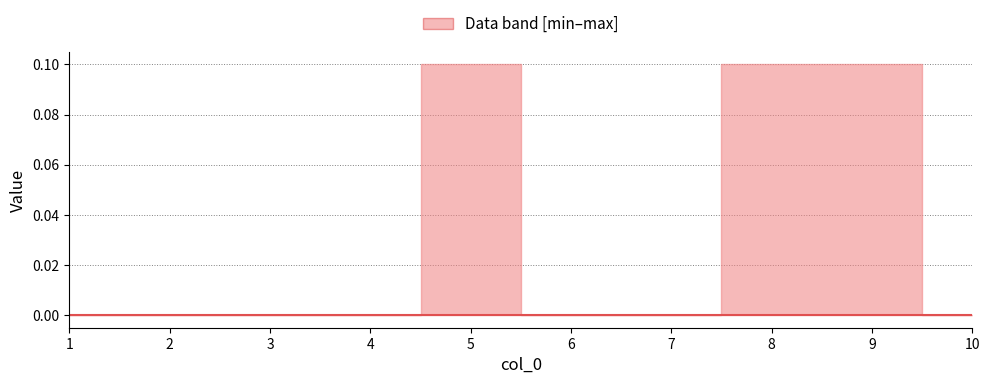

Is the value of 6 at 3 greater than the value of 2 at 10?

No